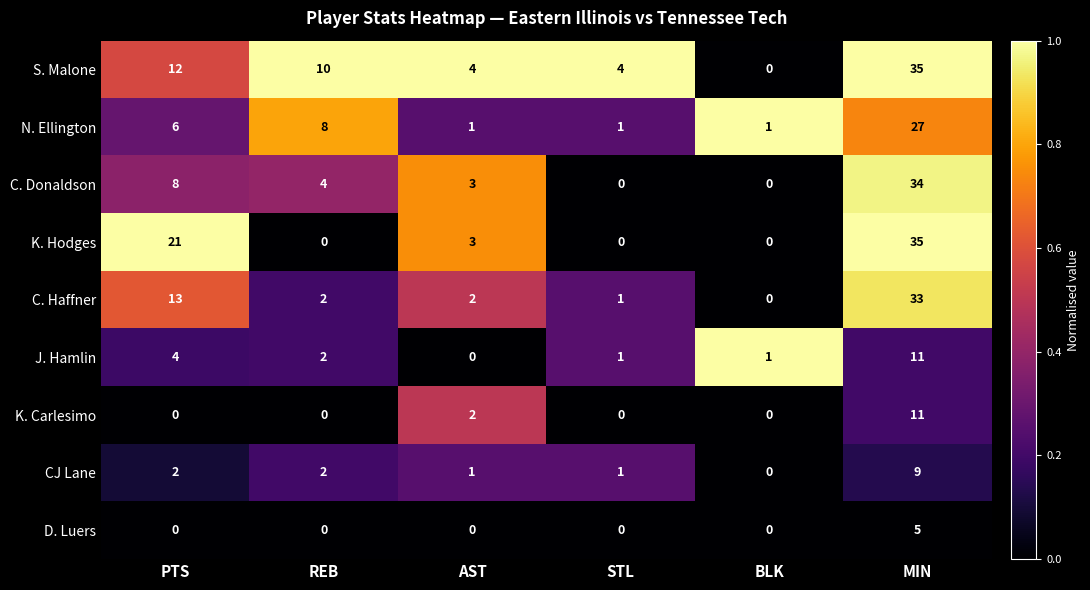

What is the greatest value displayed?

35